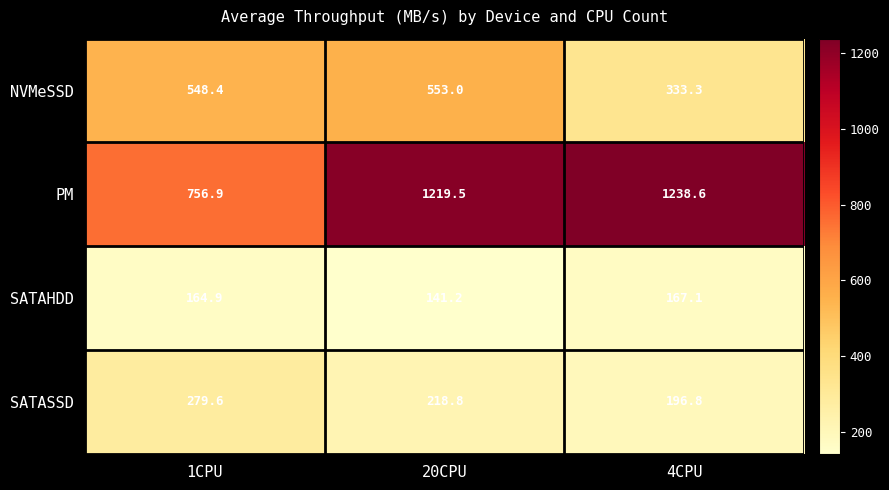

At which category does the chart reach its peak across all series?

4CPU